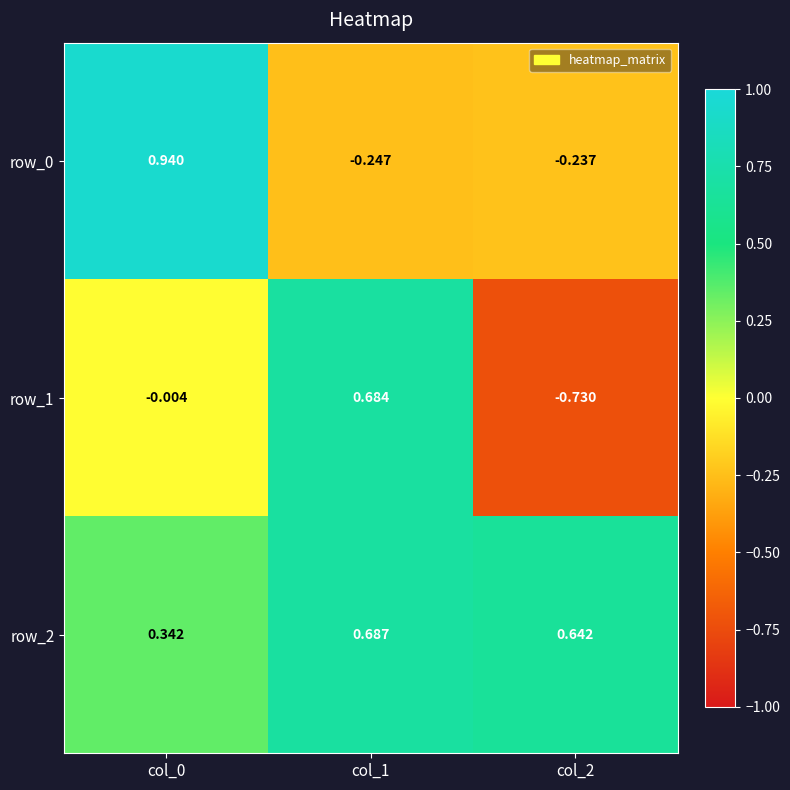

What is the total value across all series at col_0?

1.3